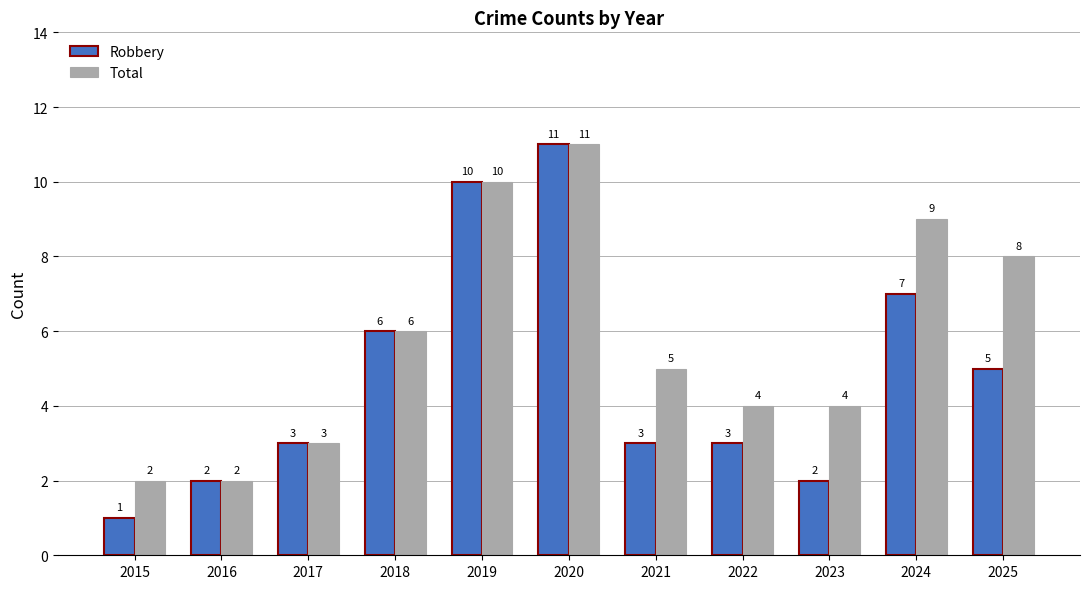

At which category does the chart reach its peak across all series?

2020